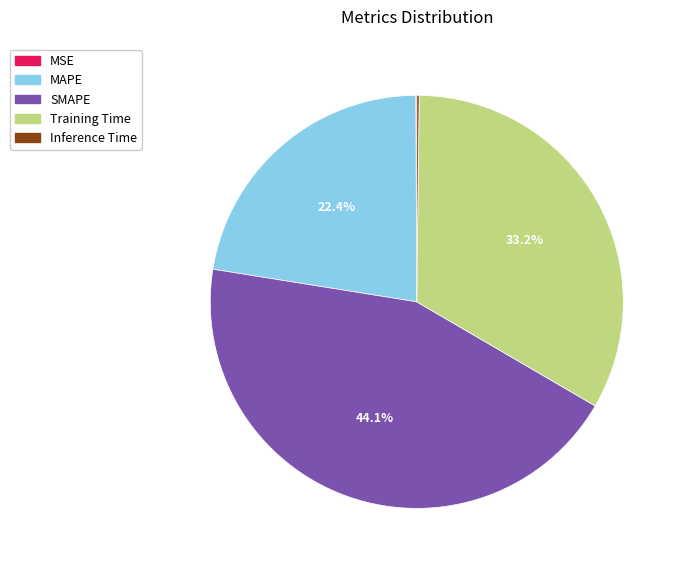

Does any single category account for the majority?

No